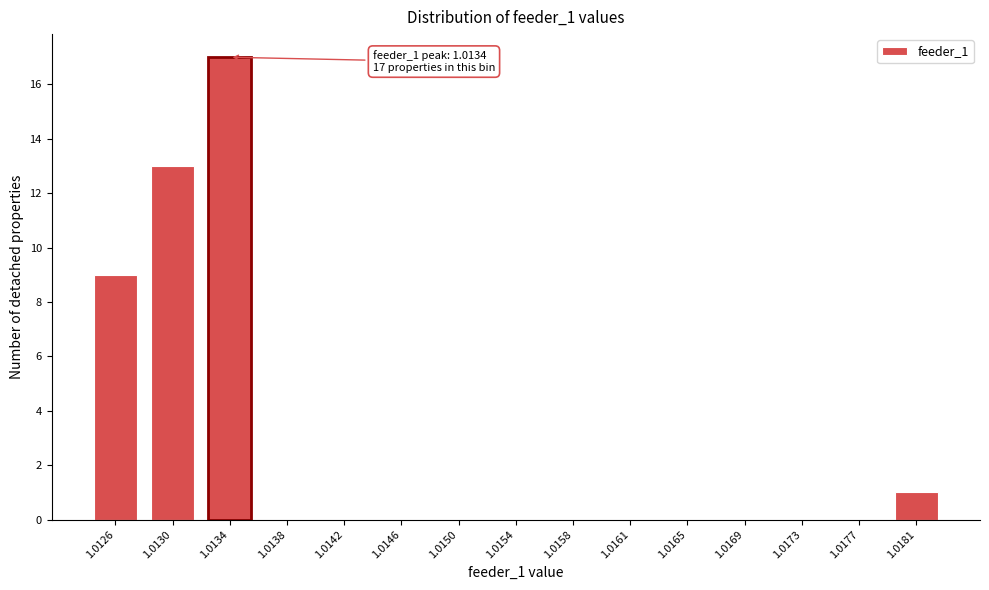

Reading right to left, extract all data points from this chart.

1.0181=1	1.0177=0	1.0173=0	1.0169=0	1.0165=0	1.0161=0	1.0158=0	1.0154=0	1.0150=0	1.0146=0	1.0142=0	1.0138=0	1.0134=17	1.0130=13	1.0126=9